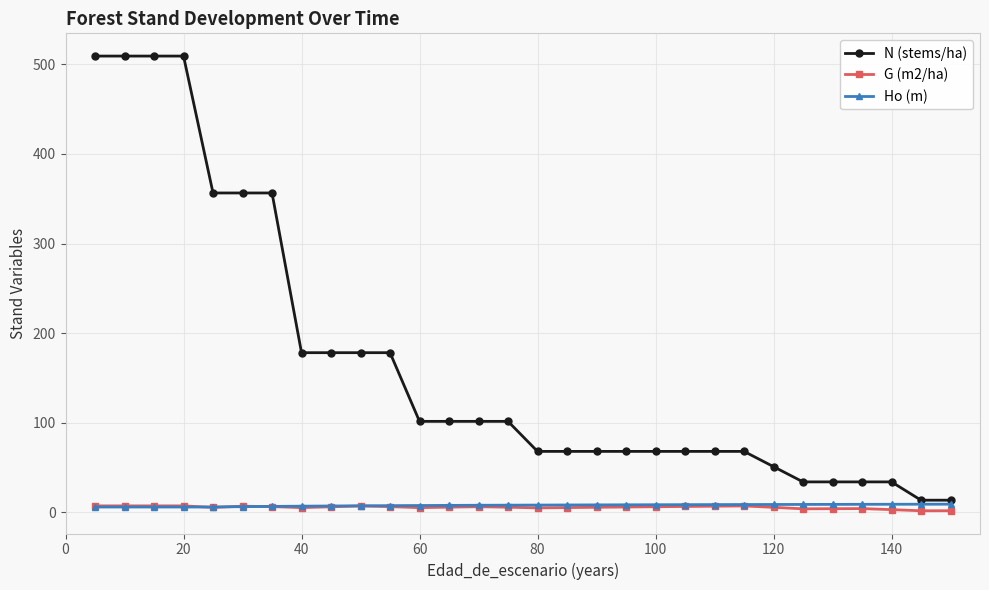

What is the value of the G (m2/ha) point at the 18th from the left?

5.7